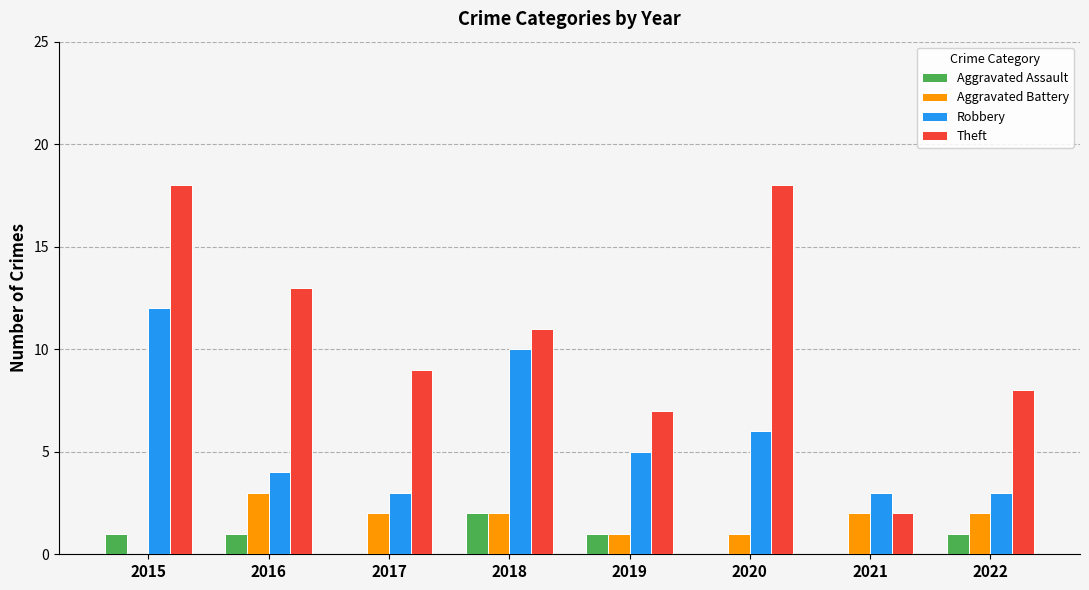

Where is Robbery nearest to the value 7?

2020